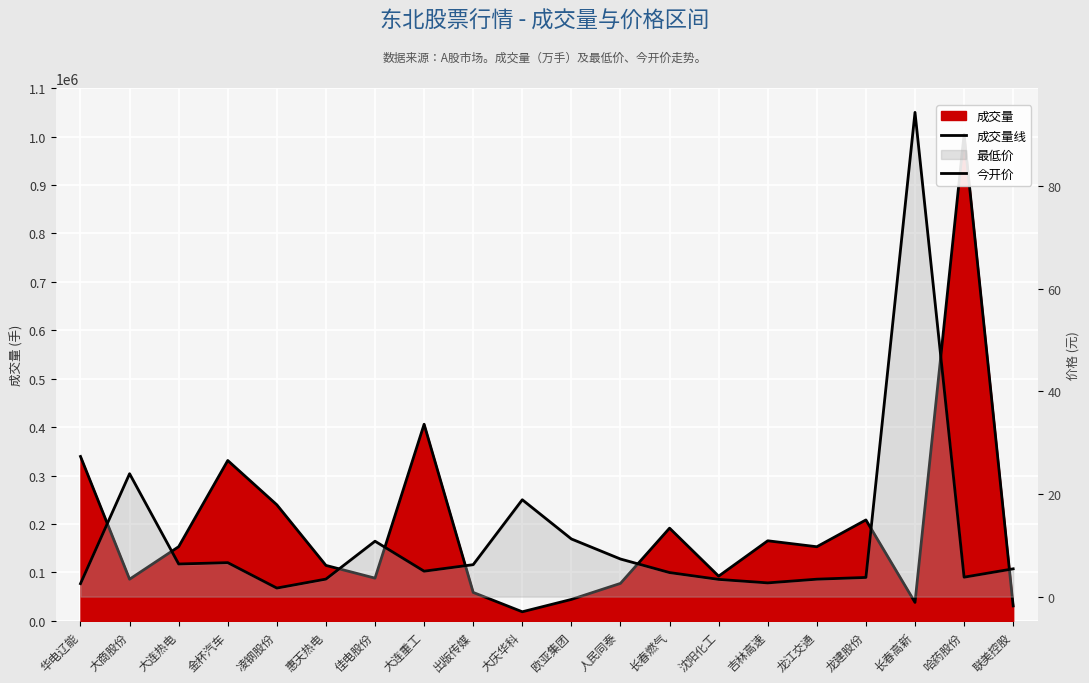

At which category does the chart reach its peak across all series?

哈药股份